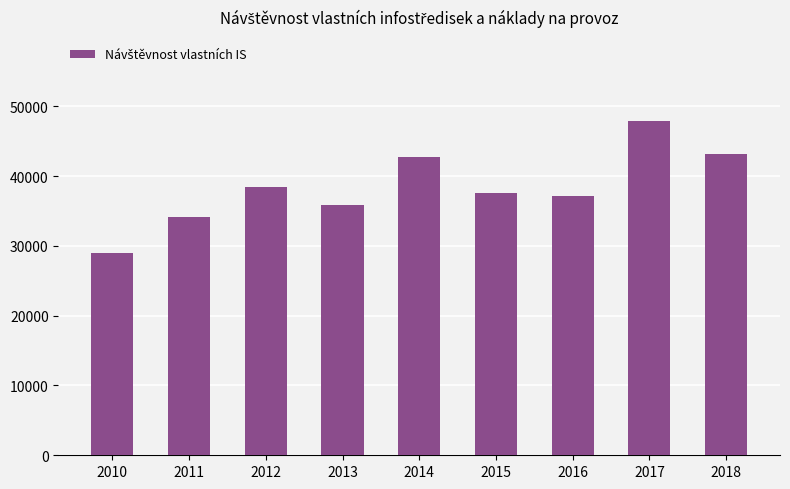

Where does the data first go above 37529?

2012